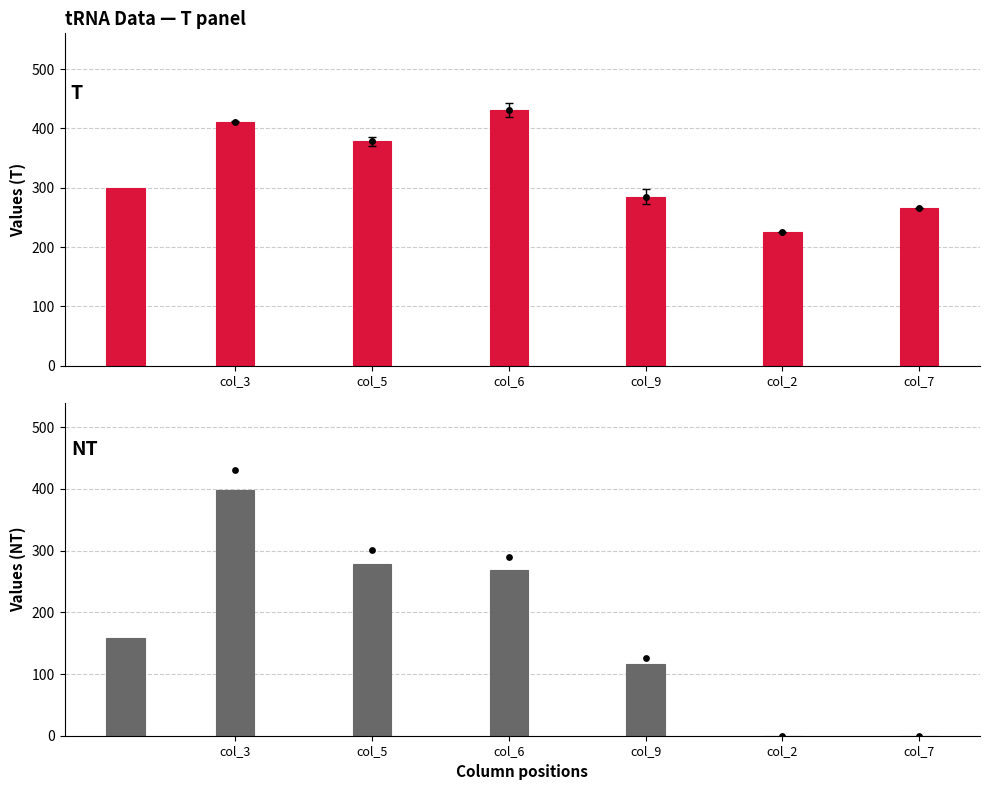

Which series contains the lowest Y value?

col values row1